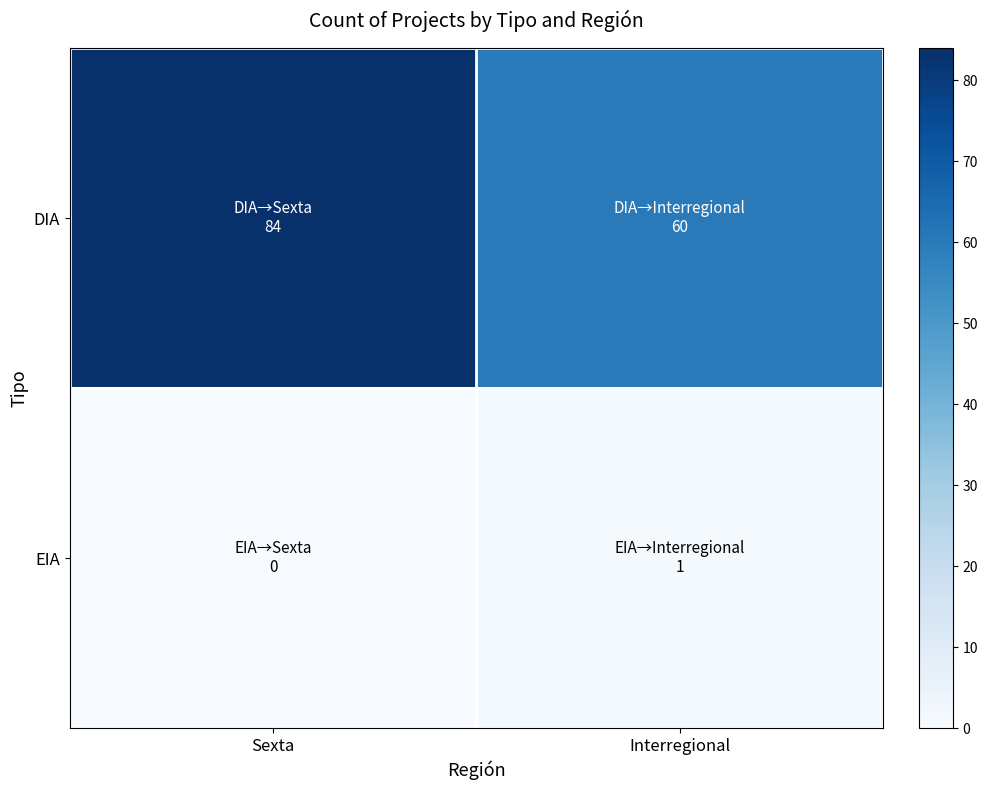

Which series has the largest total across all categories?

DIA